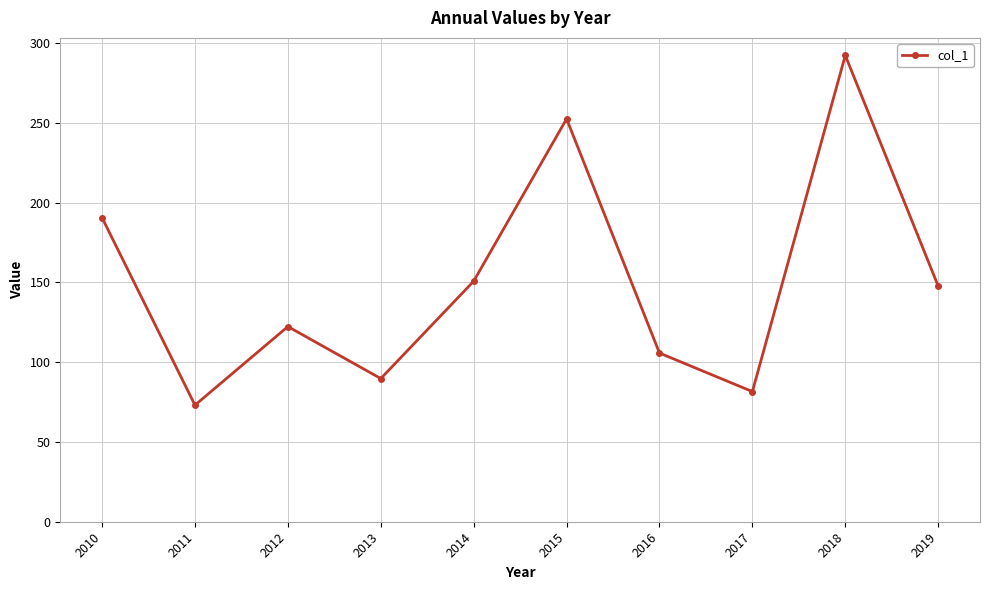

What is the smallest value displayed?

73.1